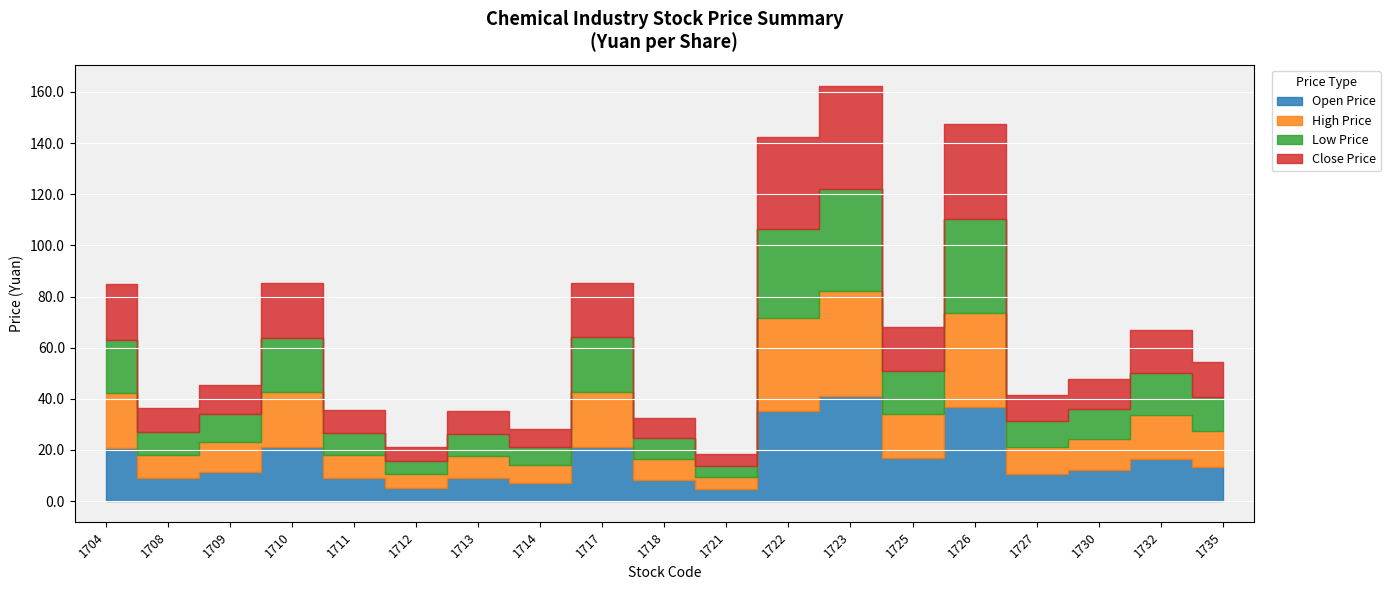

Which category has the lowest value across all series?

1721